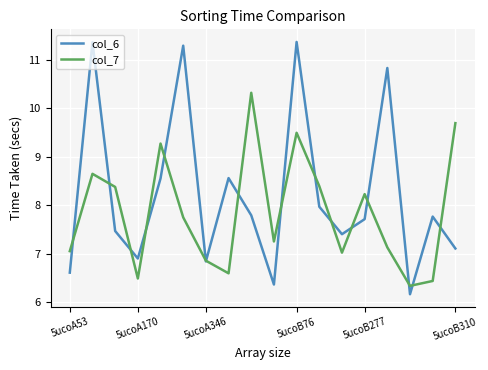

List the series in order of their overall mean, lowest first.

col_7, col_6